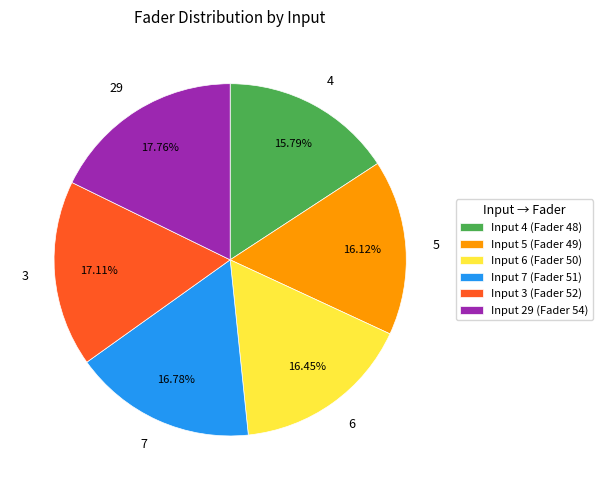

Combined, what portion of the pie is 6 and 7?

33.2%